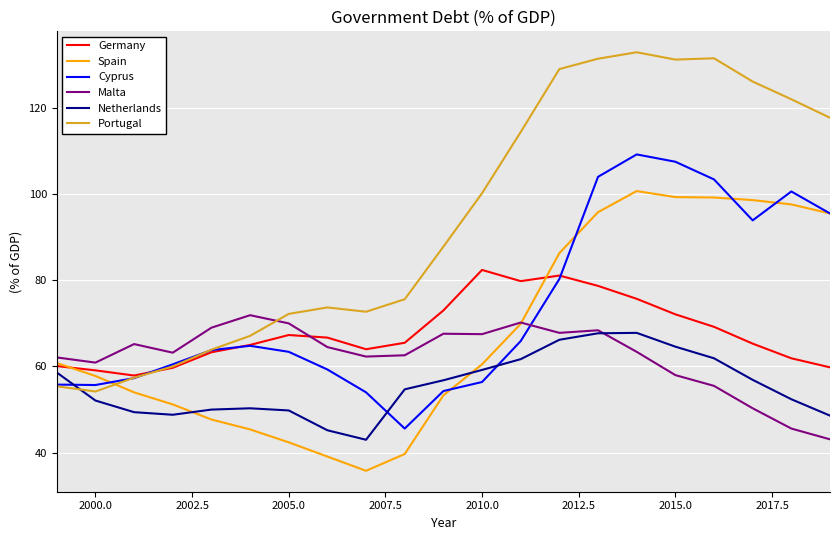

Which series has the largest total across all categories?

Portugal